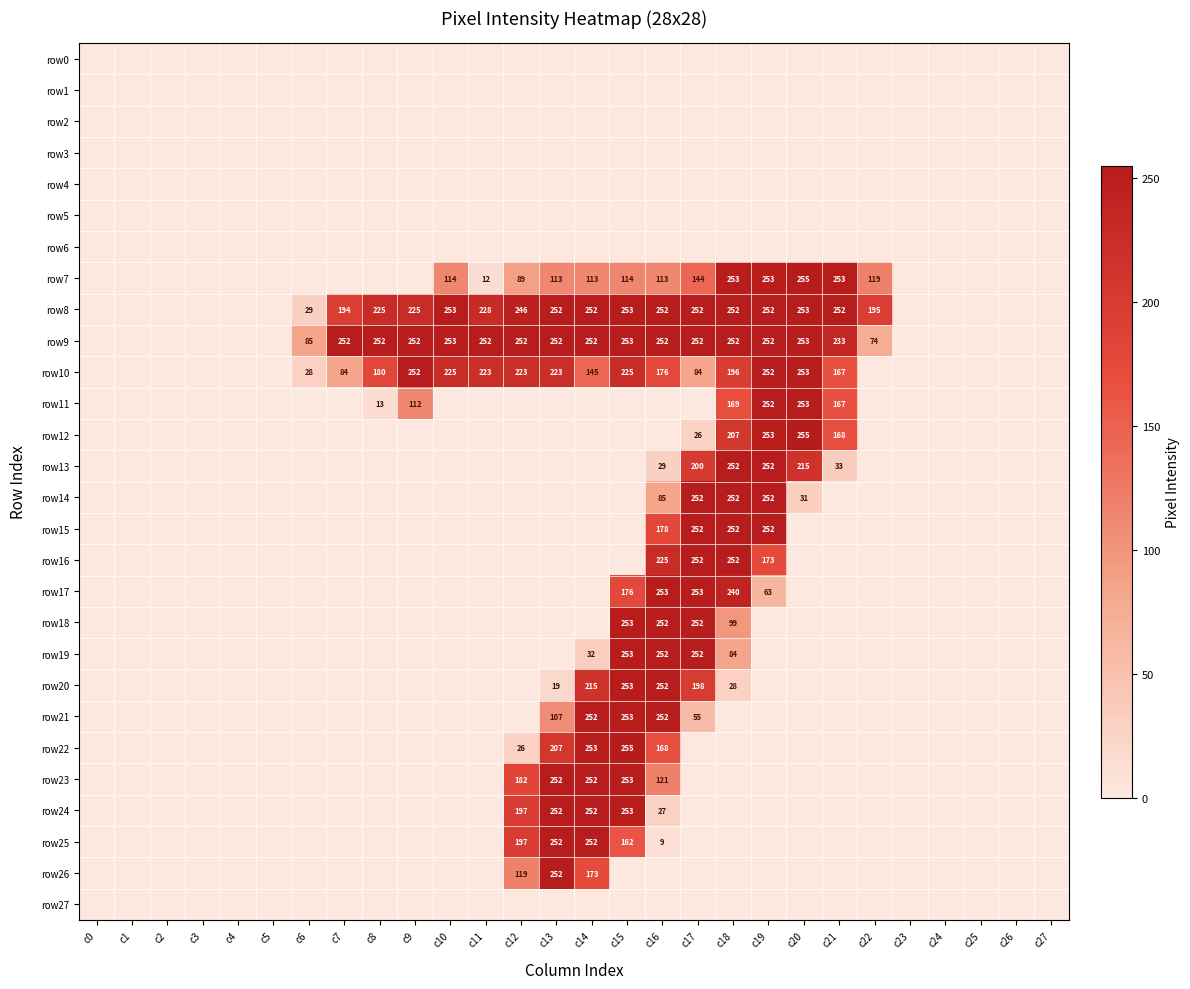

True or false: row25 has a value of 14 at c16.

False